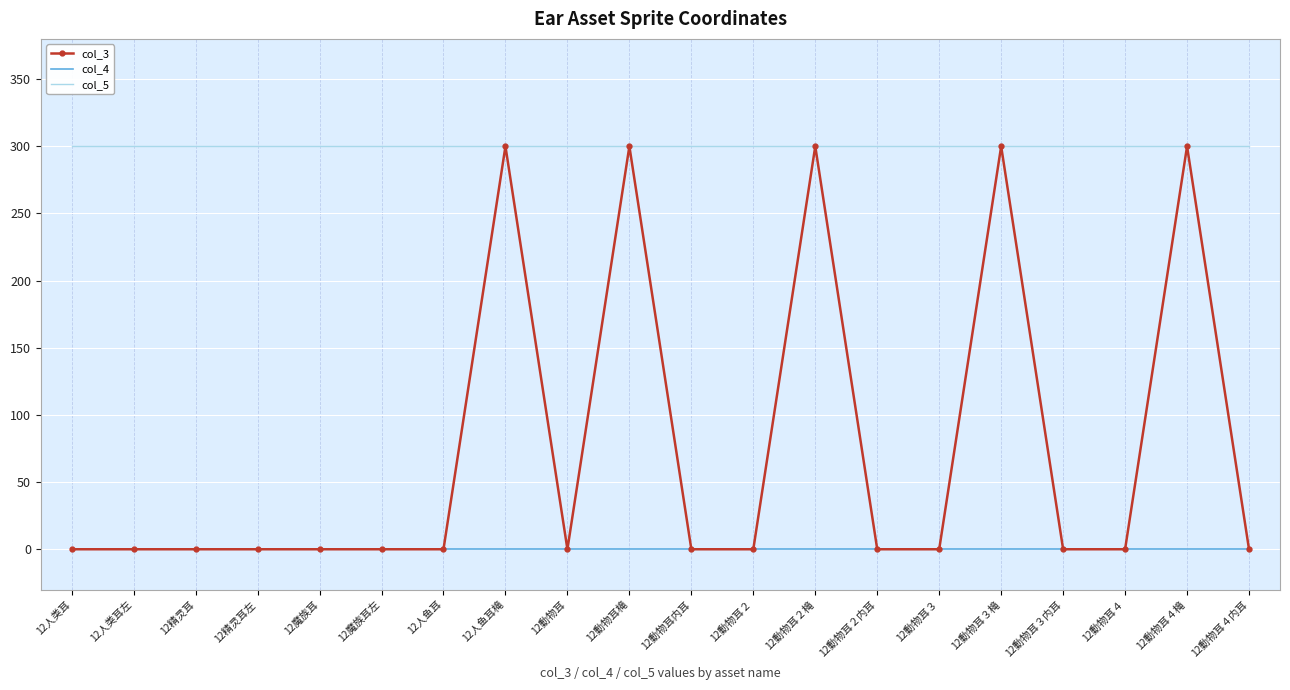

Which series has the largest total across all categories?

col_5